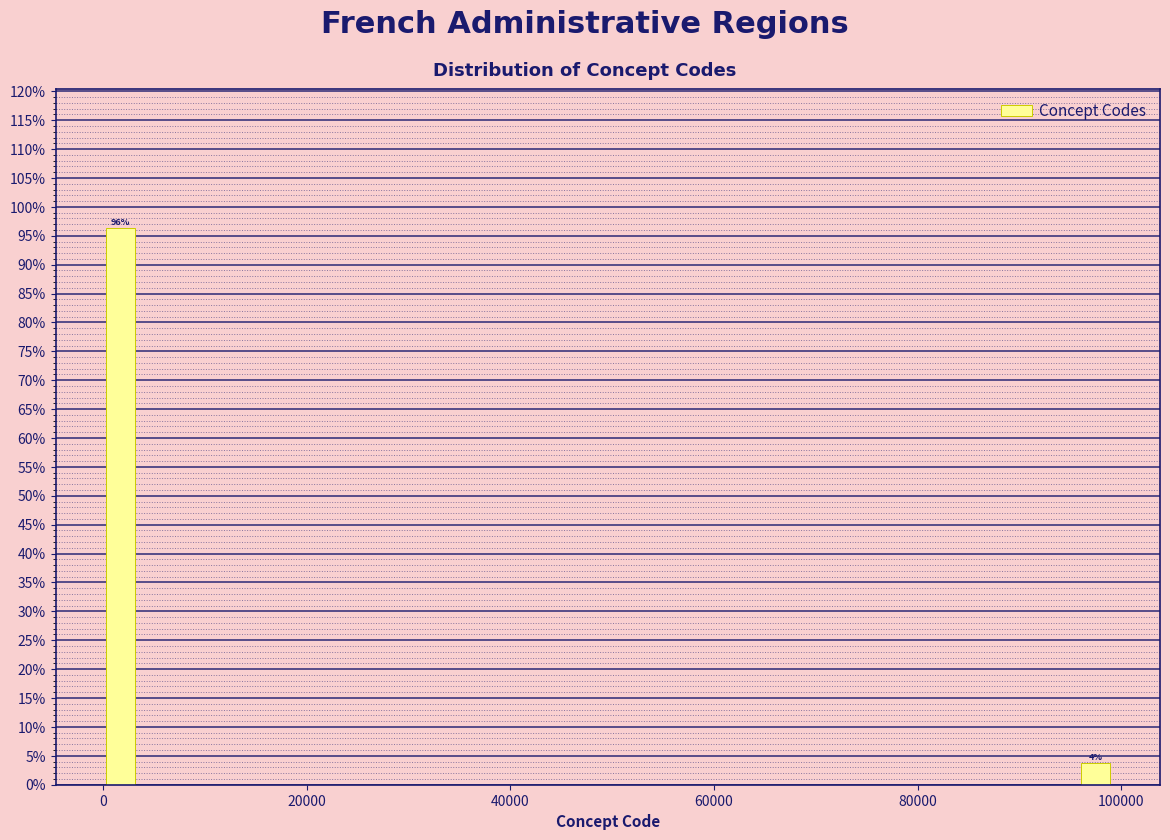

Read against the x-axis, roughly where is the centre of the tallest bar?

2000